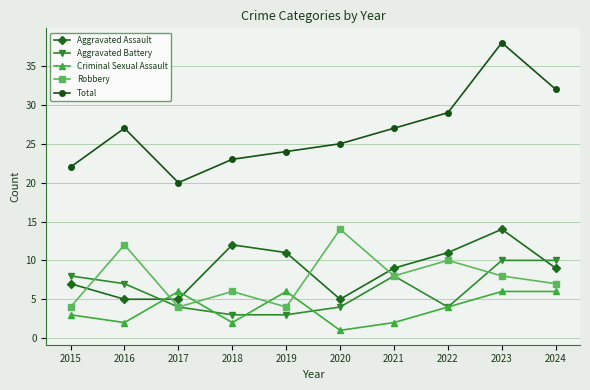

At which category does Total reach its first local peak?

2016